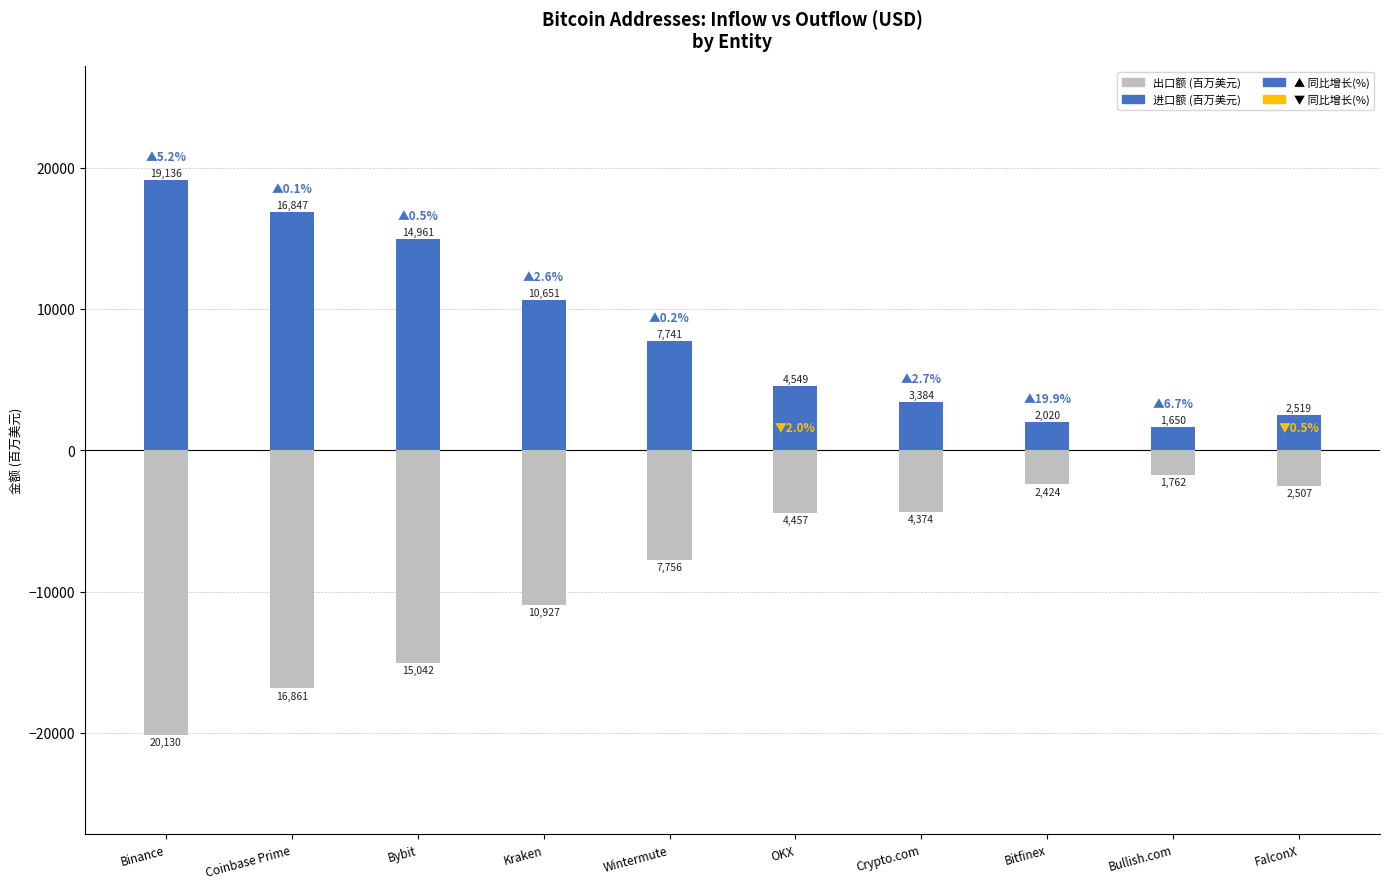

Which has a higher value, Kraken or OKX?

Kraken